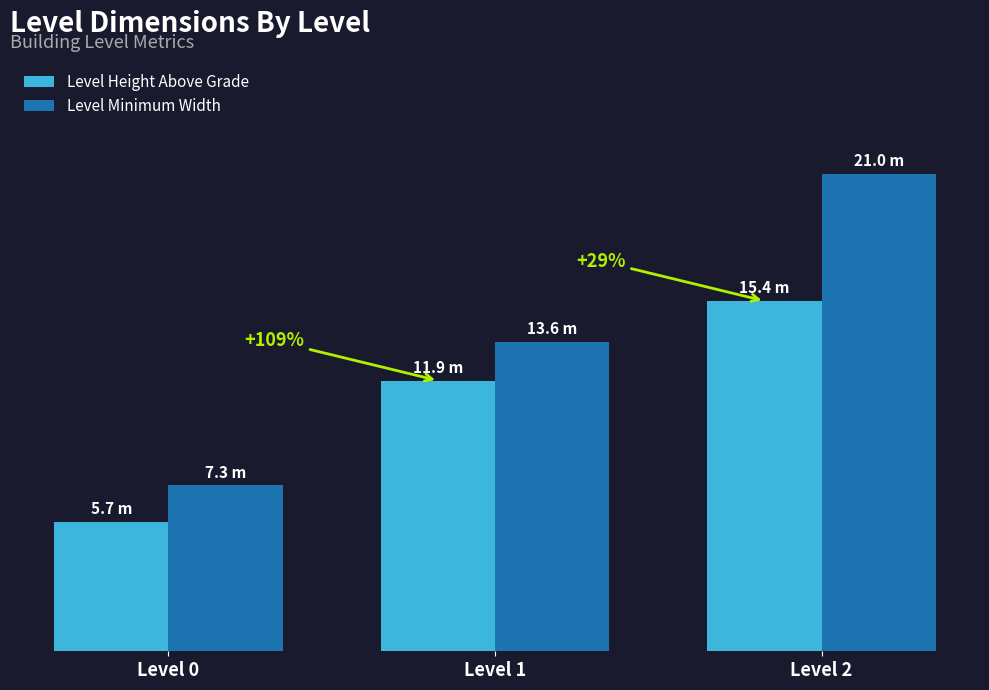

Are the bars grouped side by side (vs. stacked)?

Yes